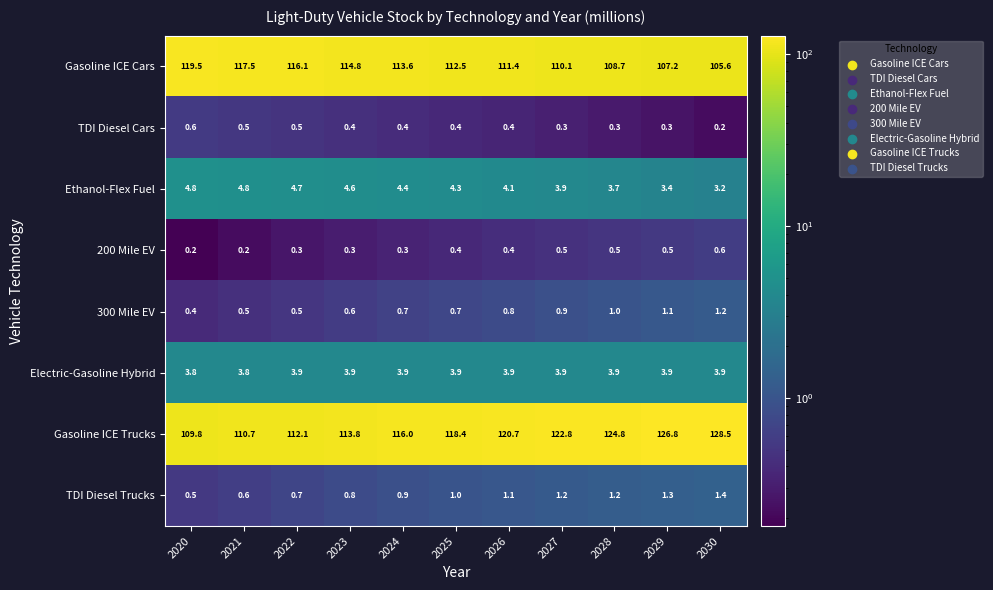

Which series changed the most between 2023 and 2027?

Gasoline ICE Trucks